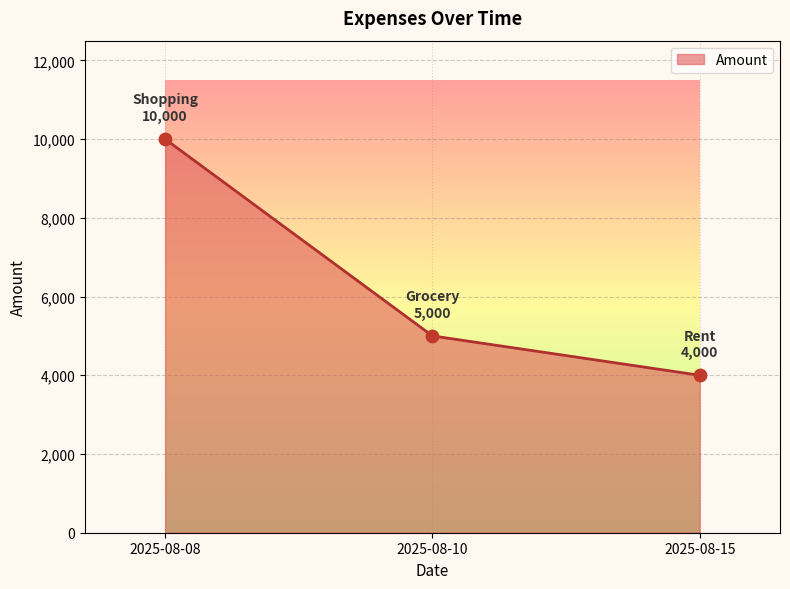

Between 2025-08-15 and 2025-08-10, which is larger?

2025-08-10